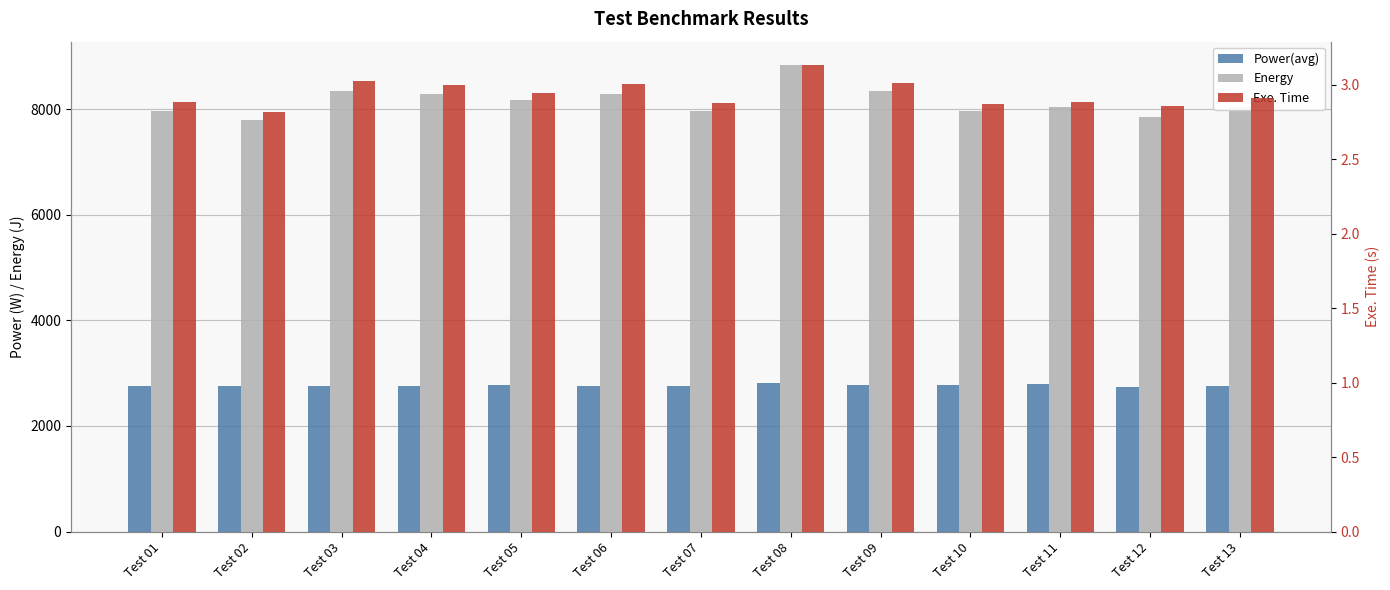

Which category has the lowest value in the Exe. Time series?

Test 02